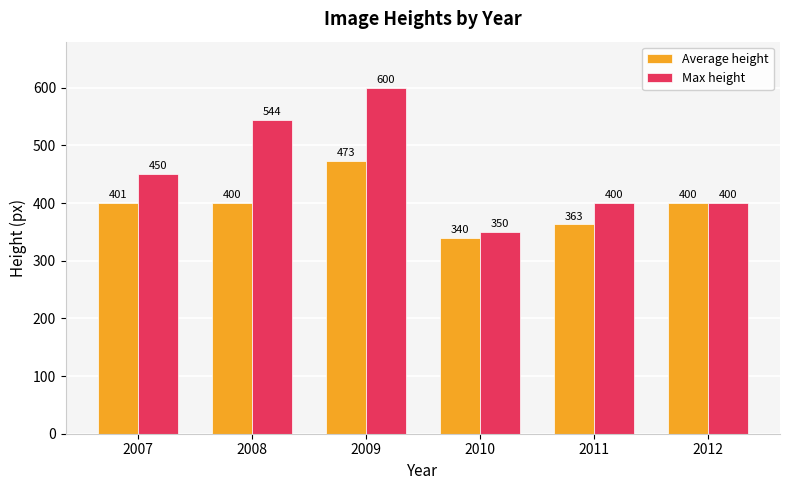

What is the difference between the maximum and second lowest values in the Average height series?

110